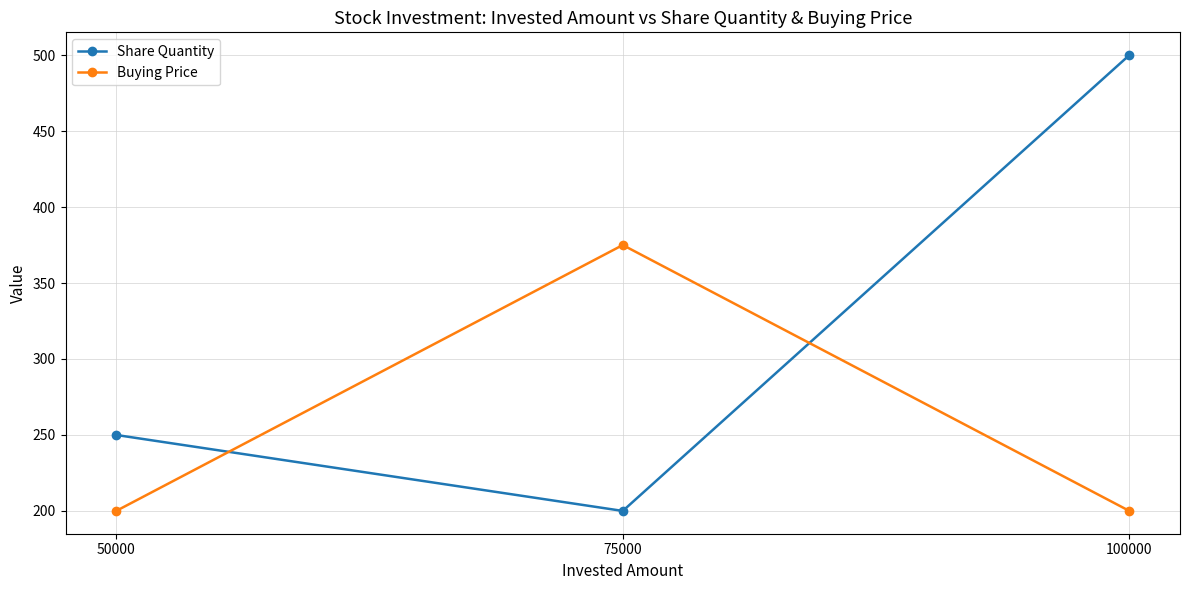

What is the average value of the Buying Price series?

258